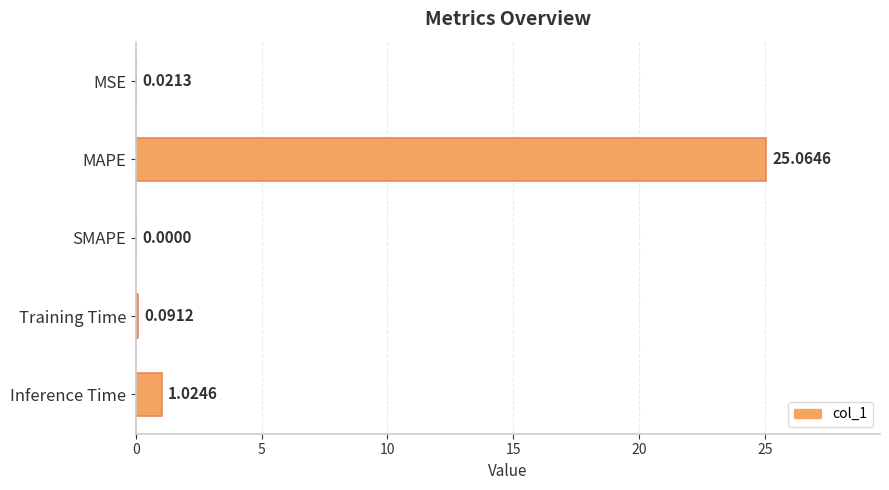

Where is the data nearest to the value 12?

Inference Time